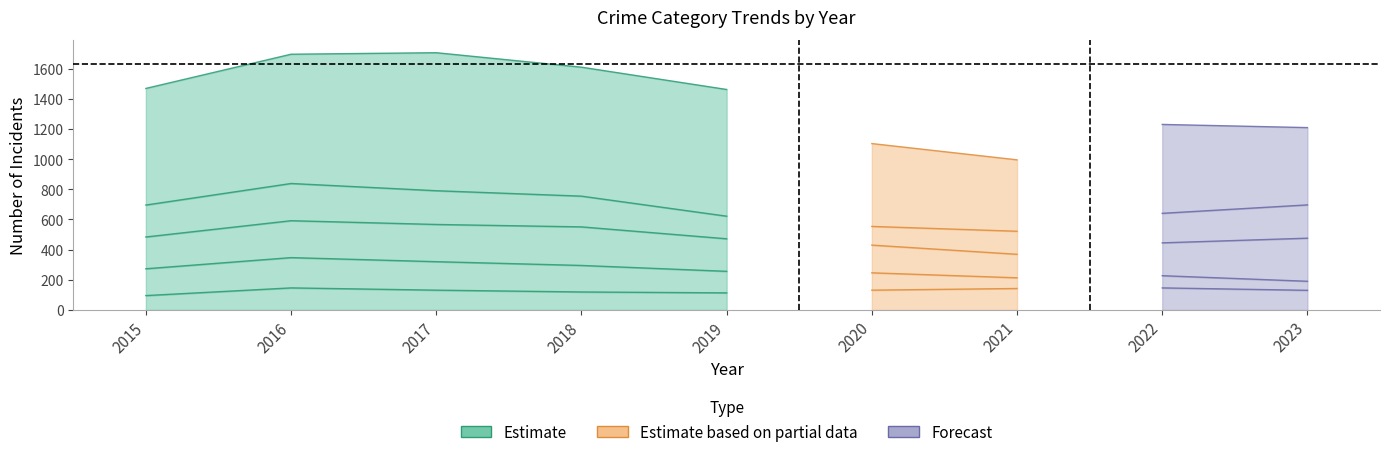

How many data points in Motor Vehicle Theft are less than 218?

4